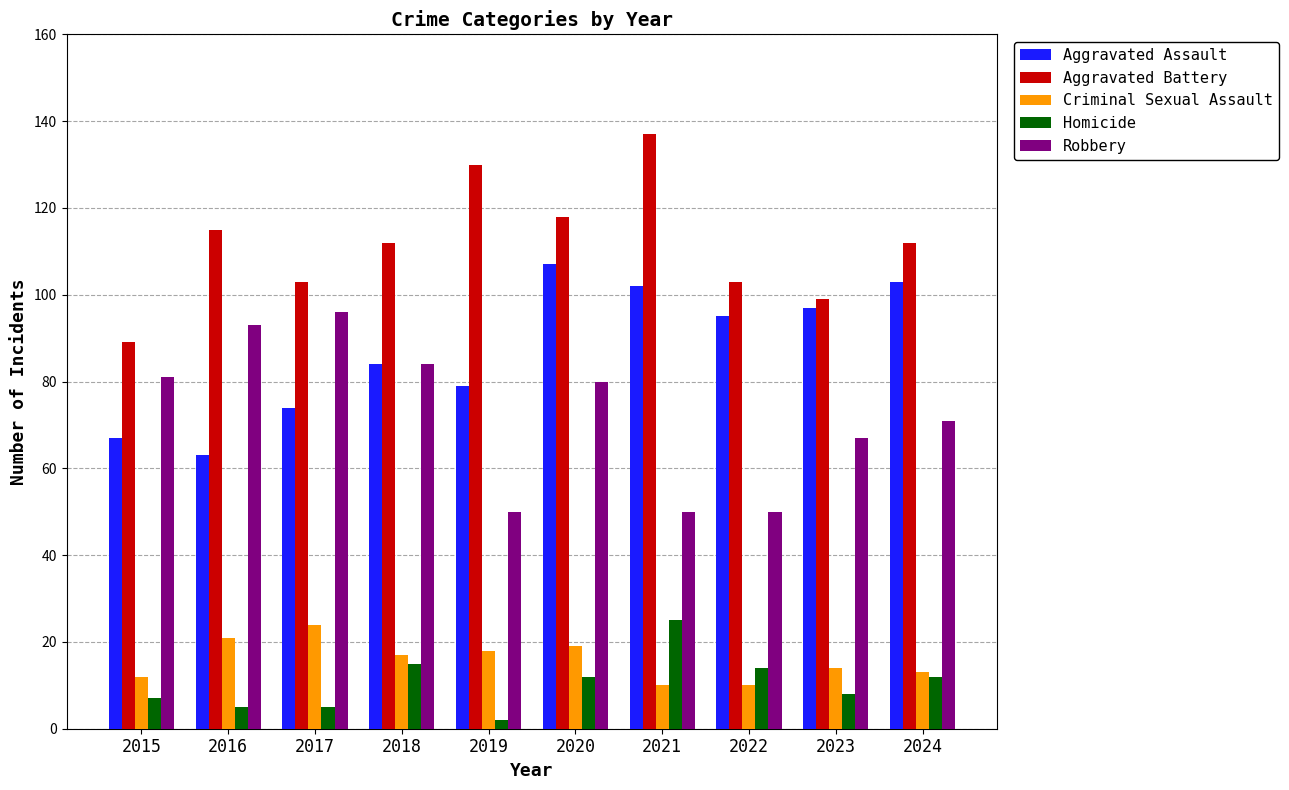

Does the chart contain any negative values?

No